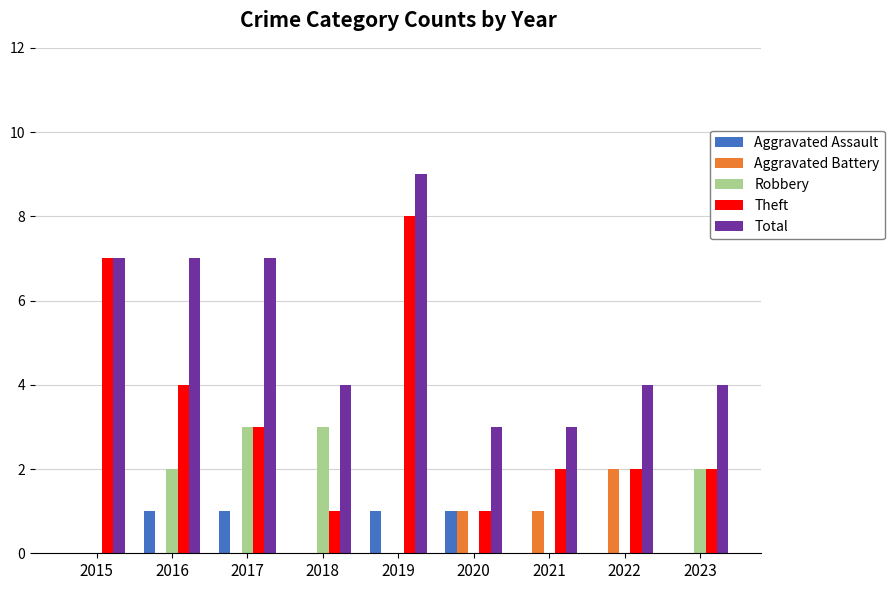

The Total series shows 10 at 2017. True or false?

False